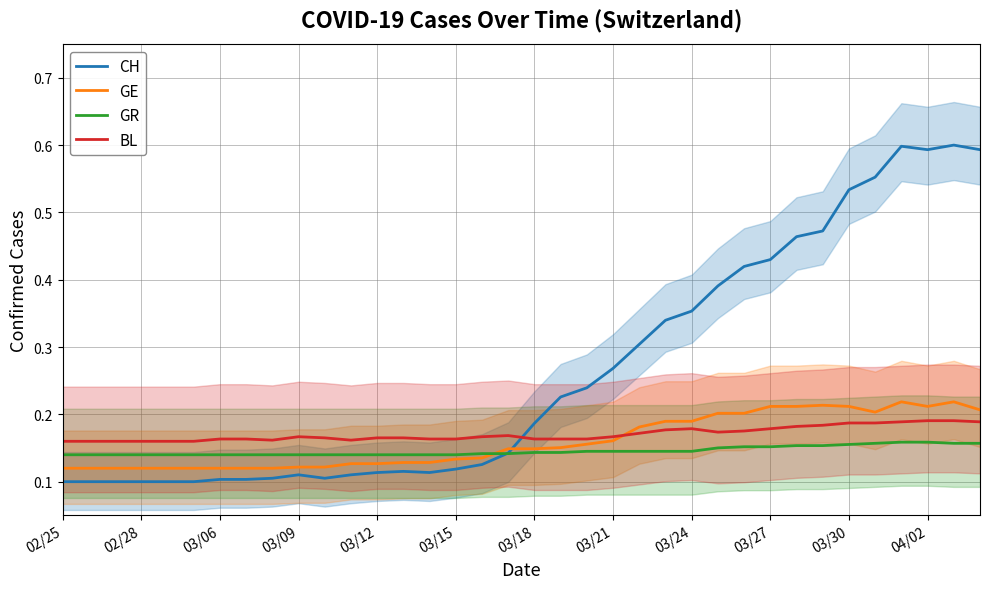

How many intersections are there between CH and BL?

1